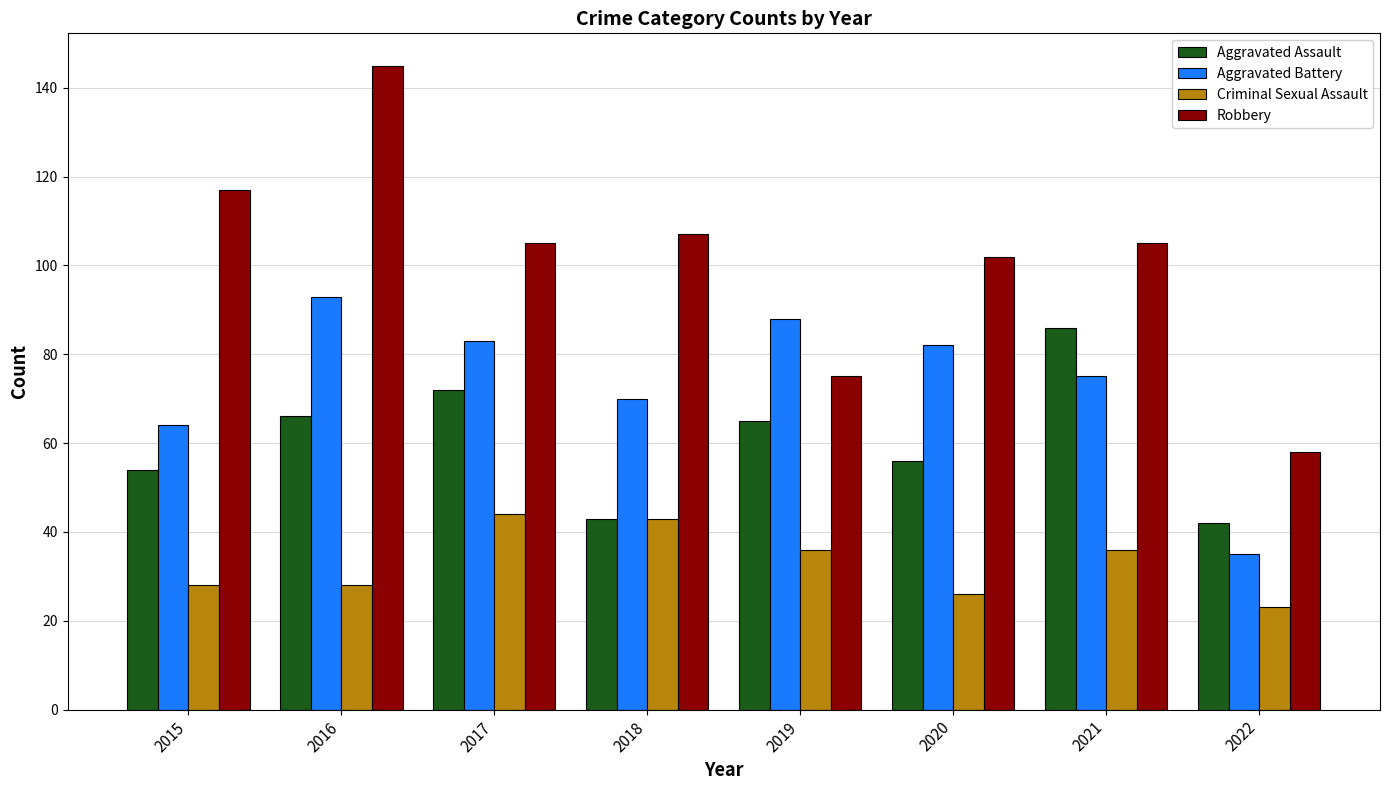

Reading right to left, what are all the values shown in this chart?

Aggravated Assault: 2022=42	2021=86	2020=56	2019=65	2018=43	2017=72	2016=66	2015=54
Aggravated Battery: 2022=35	2021=75	2020=82	2019=88	2018=70	2017=83	2016=93	2015=64
Criminal Sexual Assault: 2022=23	2021=36	2020=26	2019=36	2018=43	2017=44	2016=28	2015=28
Robbery: 2022=58	2021=105	2020=102	2019=75	2018=107	2017=105	2016=145	2015=117